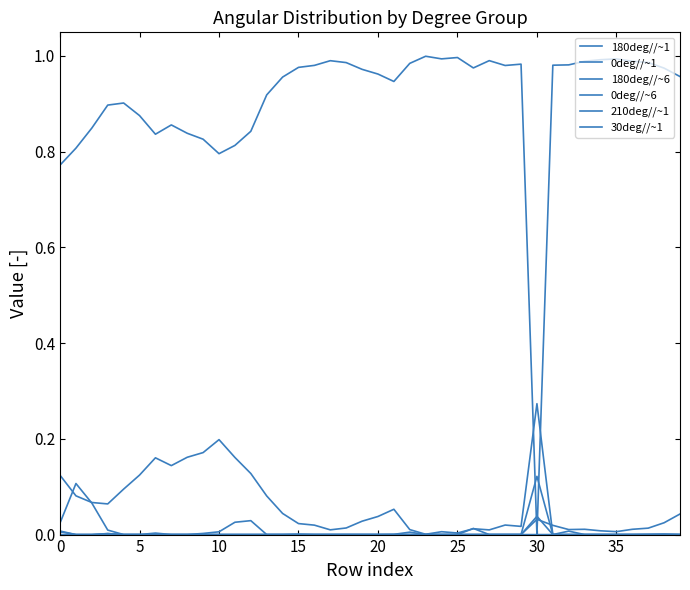

How many lines are shown in the chart?

6